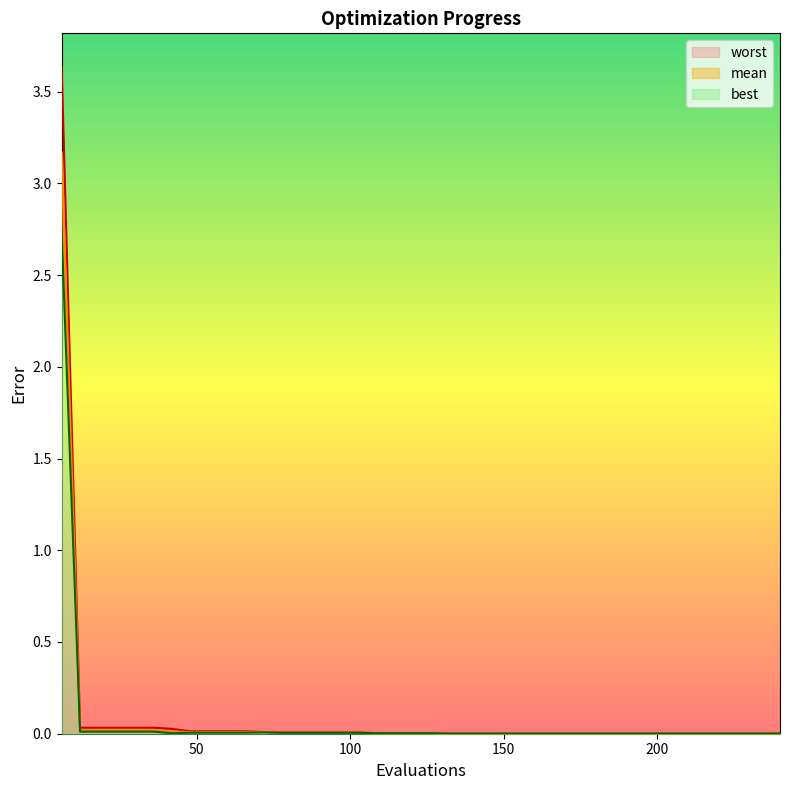

What are all the series names shown in the legend?

mean, best, worst